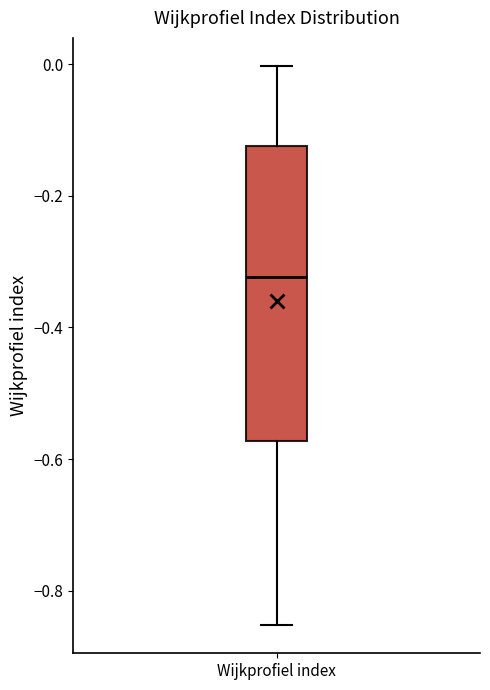

Read this box plot against the y-axis: the position of the median line, the range covered by the box, and the ends of both whiskers. The values are not printed on the chart, so give them approximately, as read against the axis.

median -0.32, box -0.58 to -0.12, whiskers -0.86 to 0.00